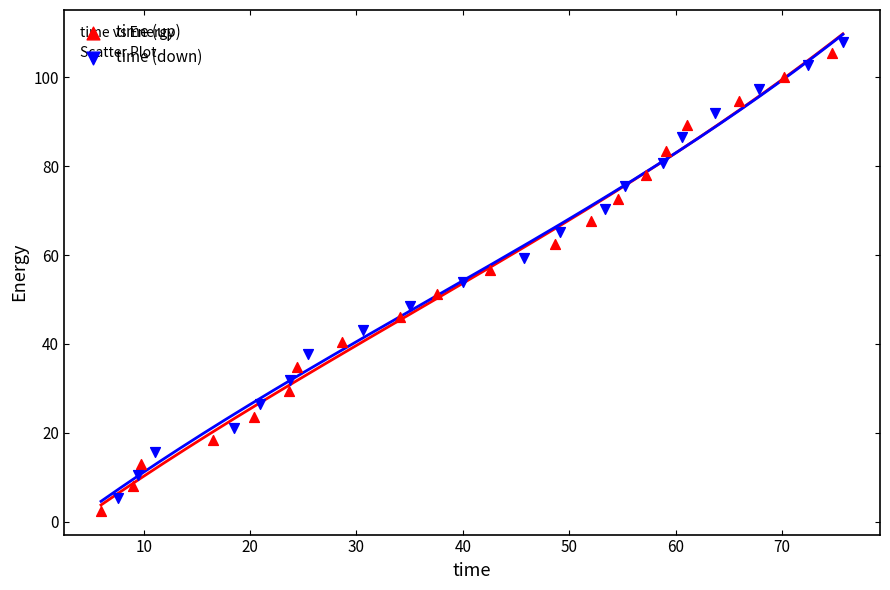

What are all the series names shown in the legend?

time (up), time (down)